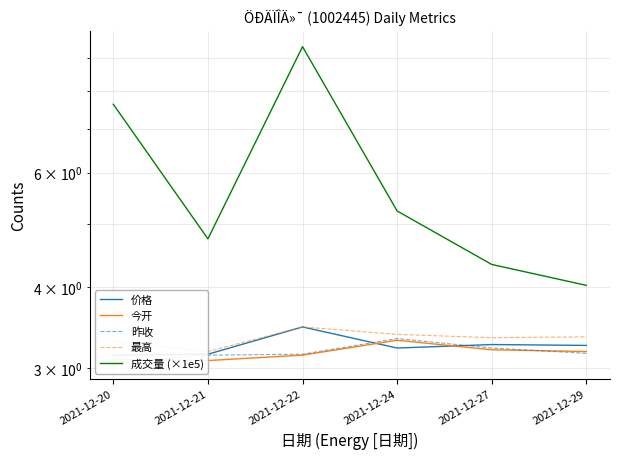

Between 2021-12-20 and 2021-12-24, which series saw the biggest shift?

成交量 (×1e5)